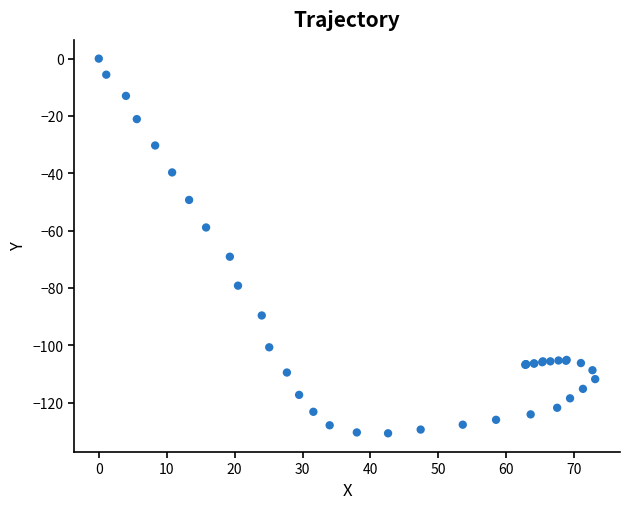

What Y value in the scatter plot is closest to -65?

-69.1